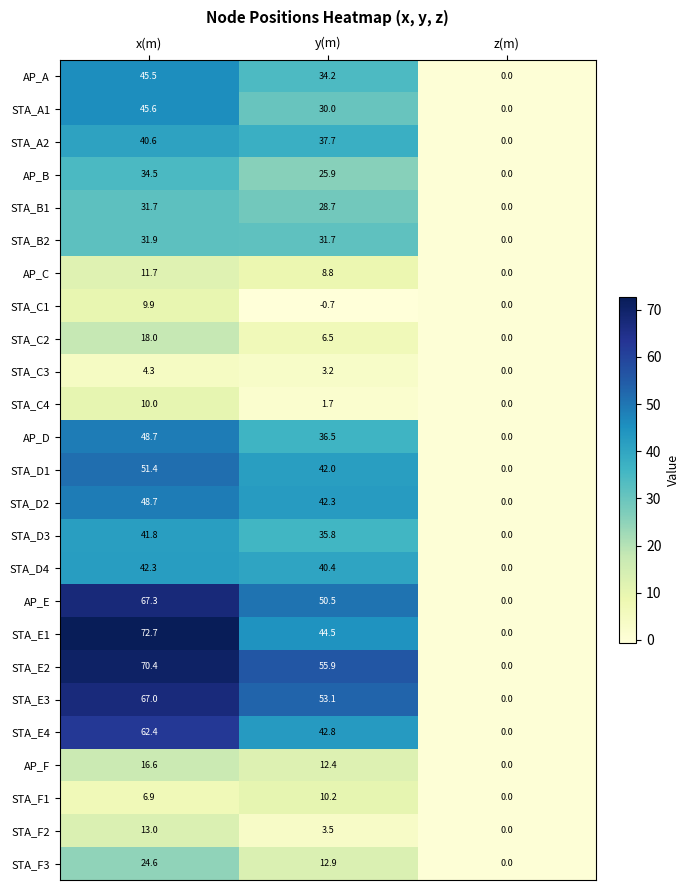

At which category is the sum across all series the highest?

x(m)